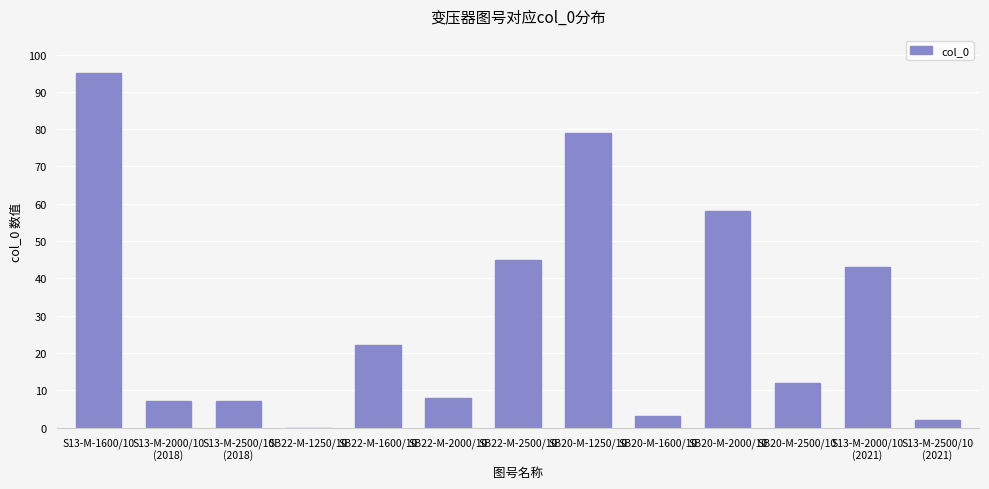

What is the change in value from SB22-M-1250/10 to SB20-M-2000/10?

+58